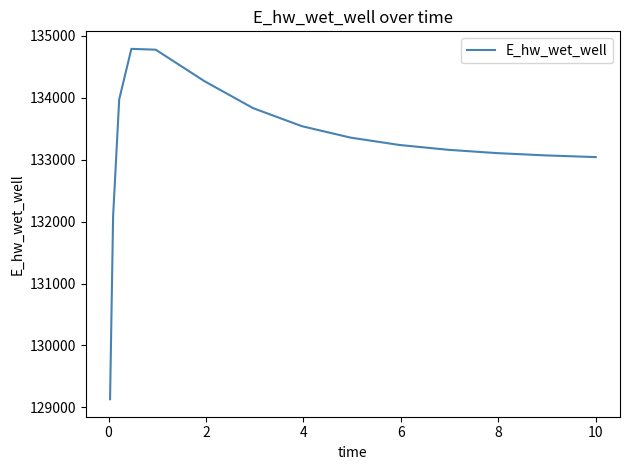

What is the greatest value displayed?

134791.5